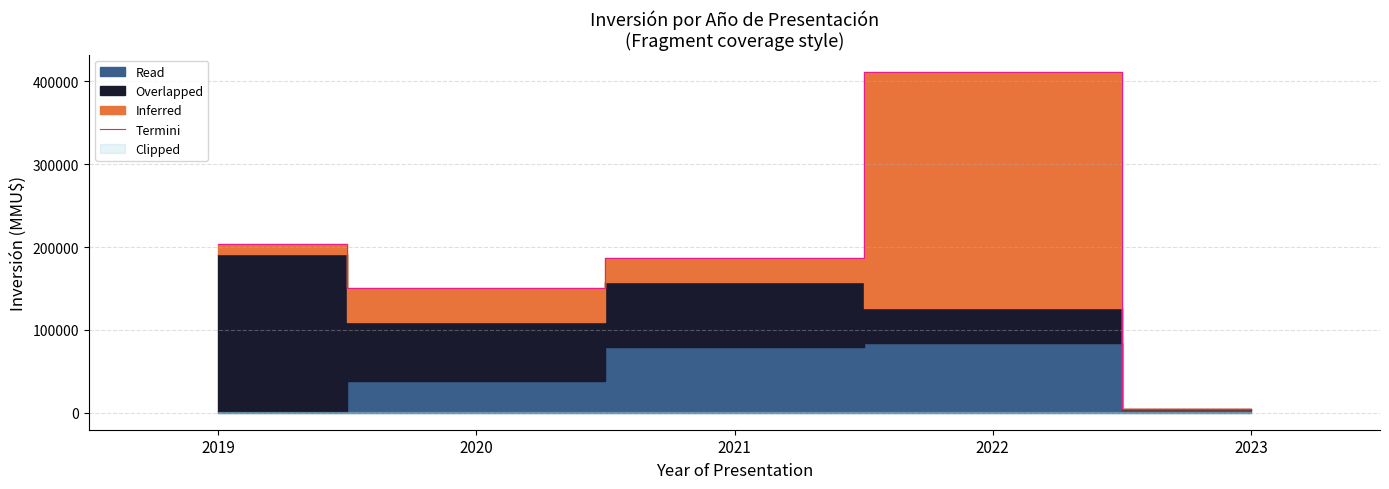

Rank the categories by value from highest to lowest.

2022, 2019, 2021, 2020, 2023